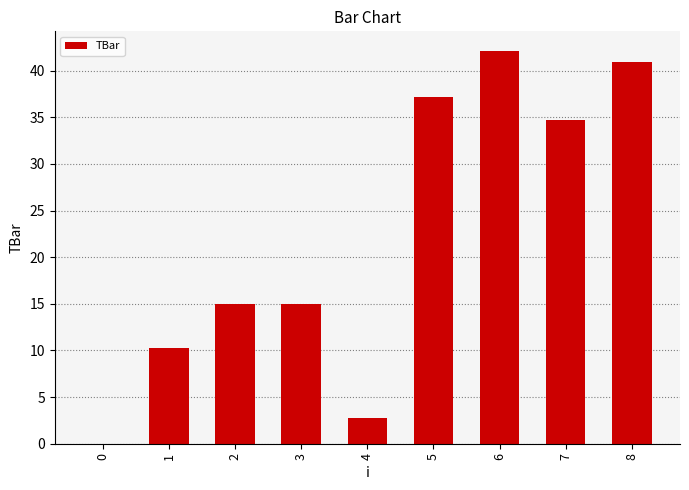

The chart shows a value of 24.7 at 8. True or false?

False